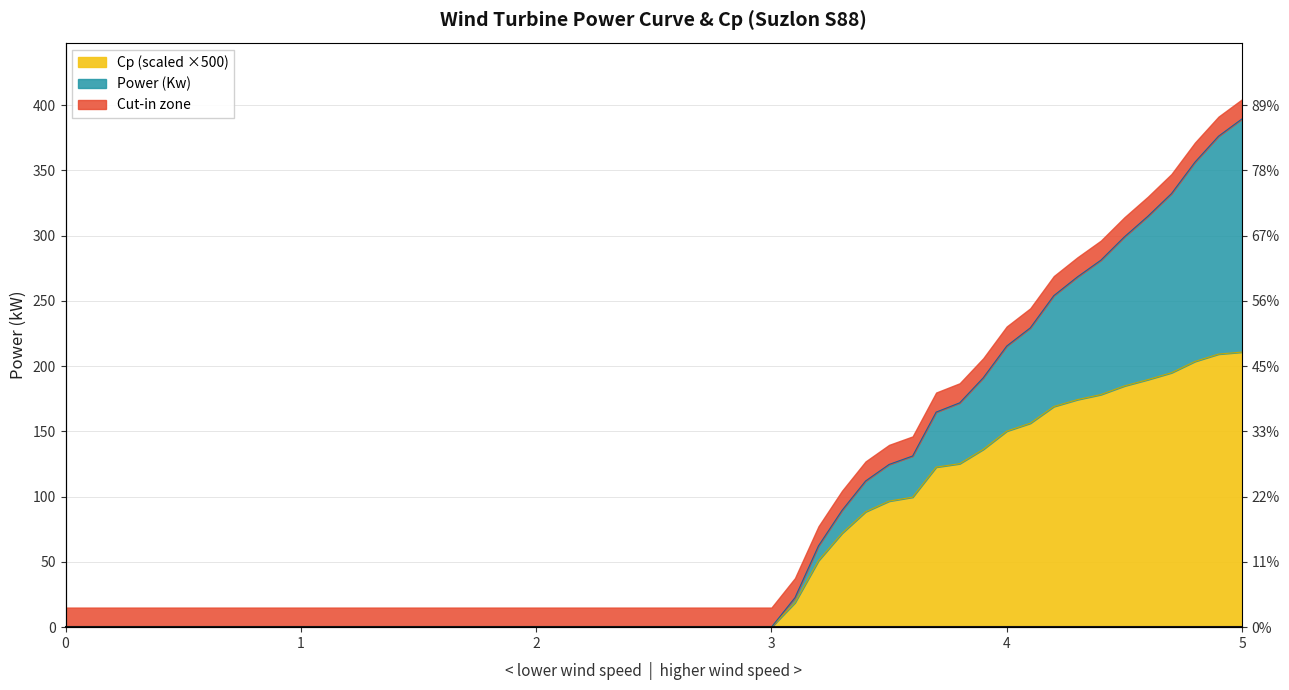

What is the ratio of the value at 3.7 to the value at 4.5?

0.7